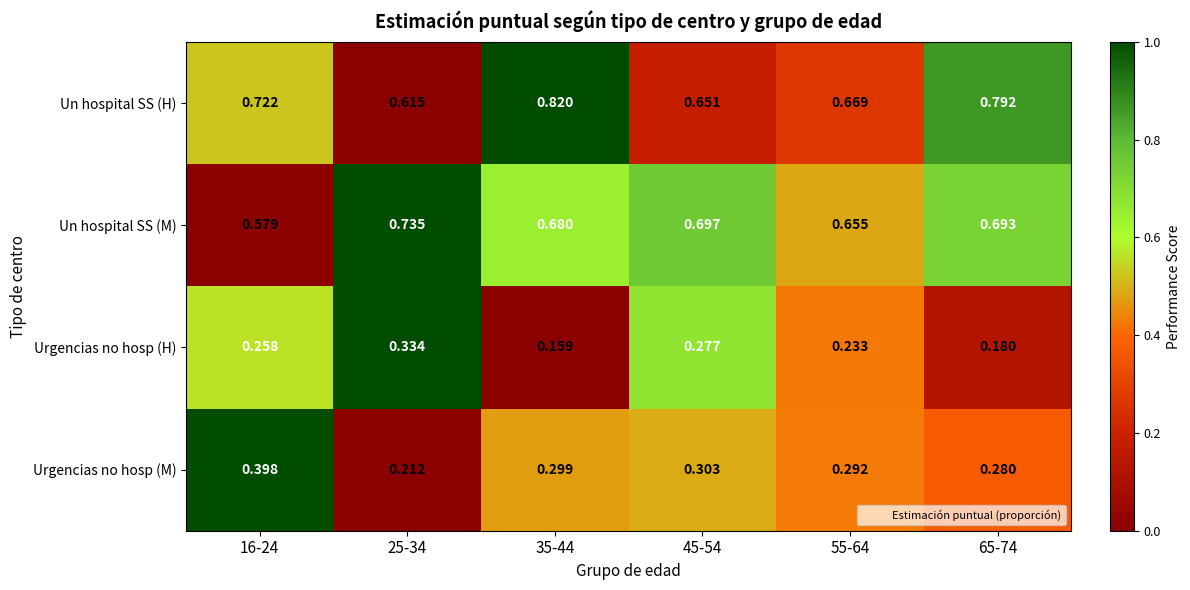

Rank the series by their maximum value, from highest to lowest.

Un hospital SS (H), Un hospital SS (M), Urgencias no hosp (M), Urgencias no hosp (H)